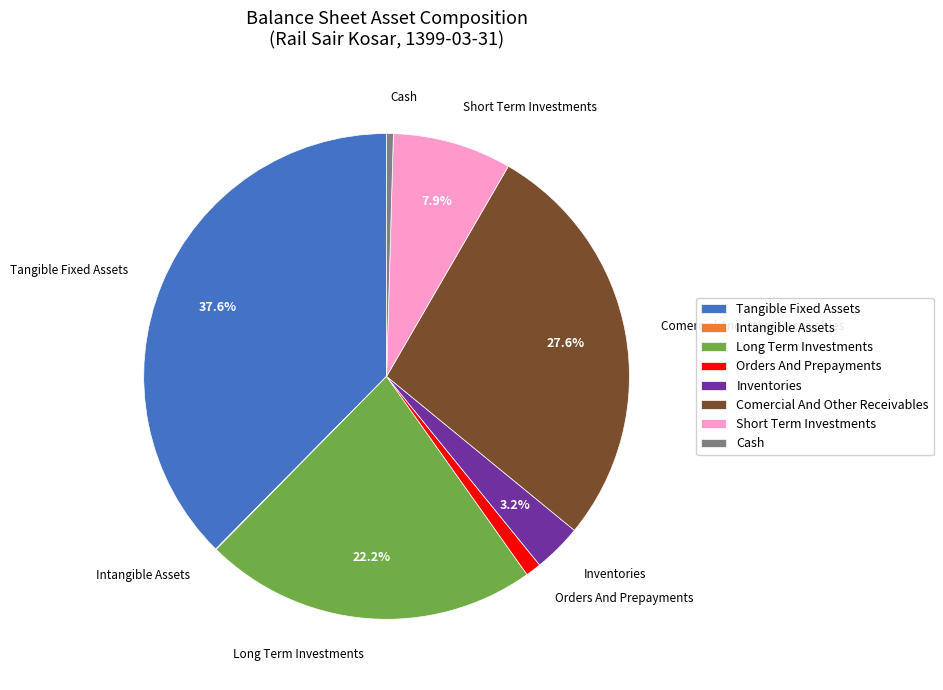

What is the largest slice in the pie chart?

Tangible Fixed Assets